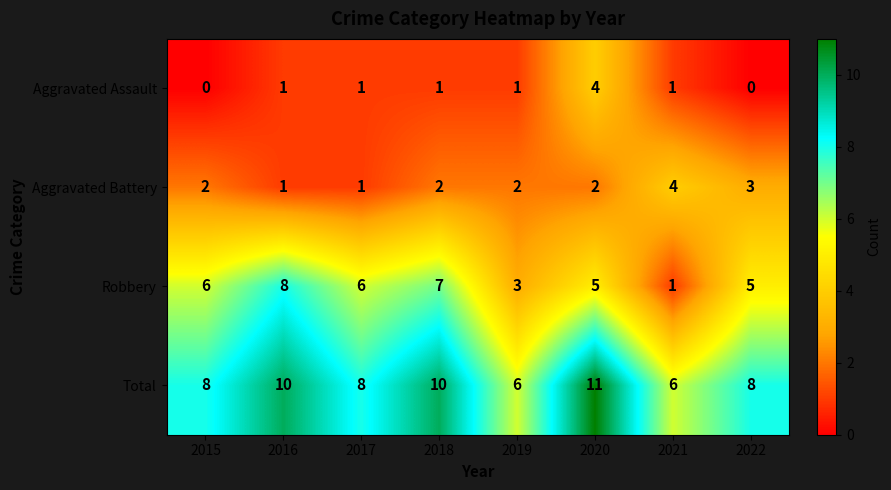

Which series has the largest total across all categories?

Total